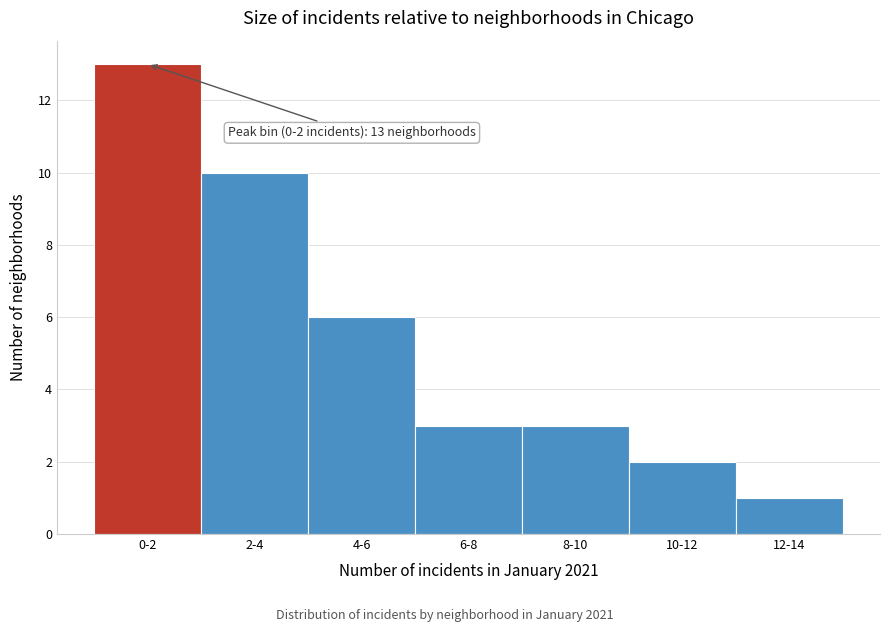

Reading left to right, list all the values displayed in this chart.

0-2=13	2-4=10	4-6=6	6-8=3	8-10=3	10-12=2	12-14=1